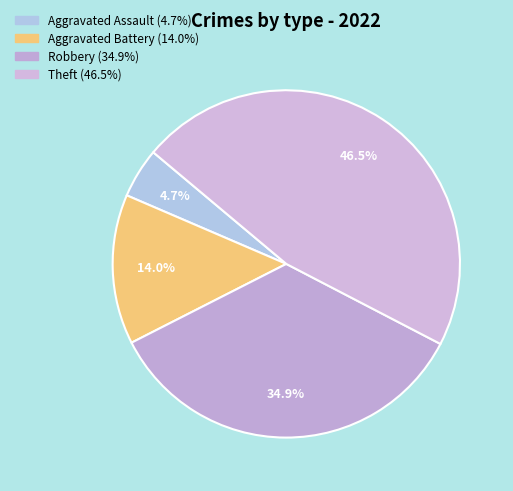

What is the largest slice in the pie chart?

Theft